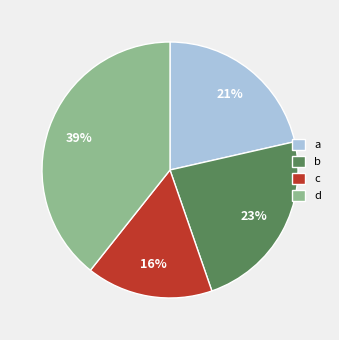

To the nearest percent, what is the difference between the largest and smallest slice percentages?

23%